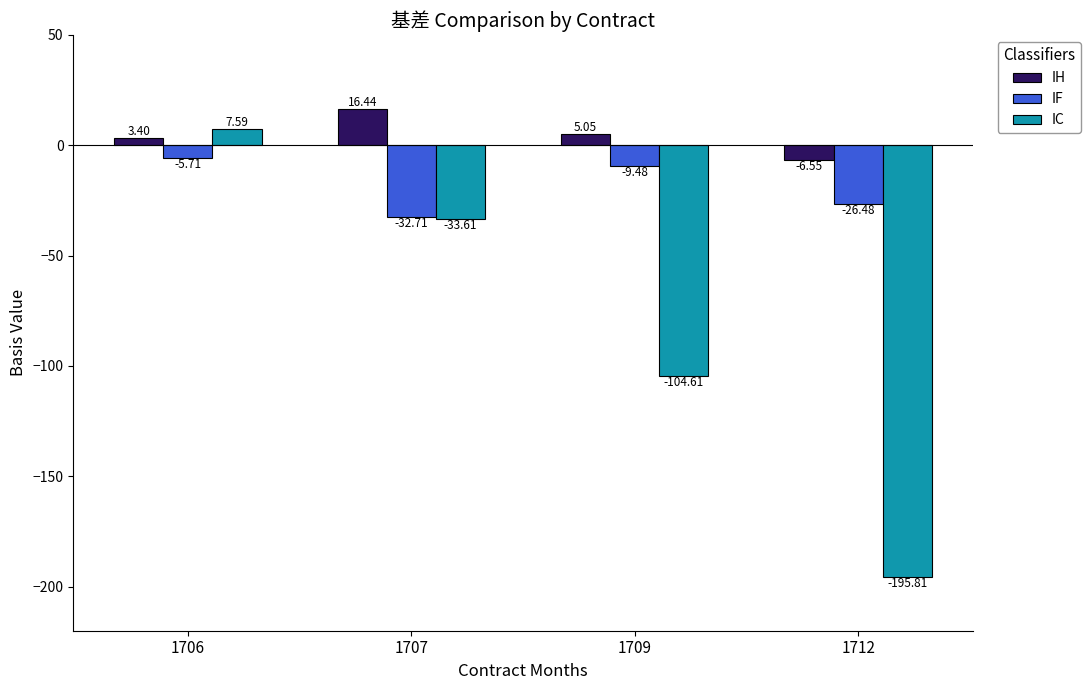

Rank the categories by IC value from highest to lowest.

1706, 1707, 1709, 1712